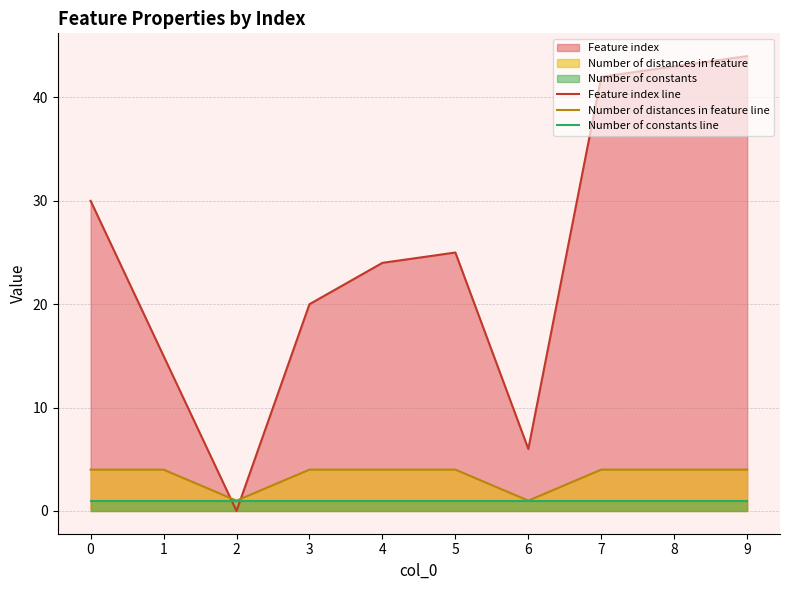

At which category does Feature index line reach its first local peak?

5